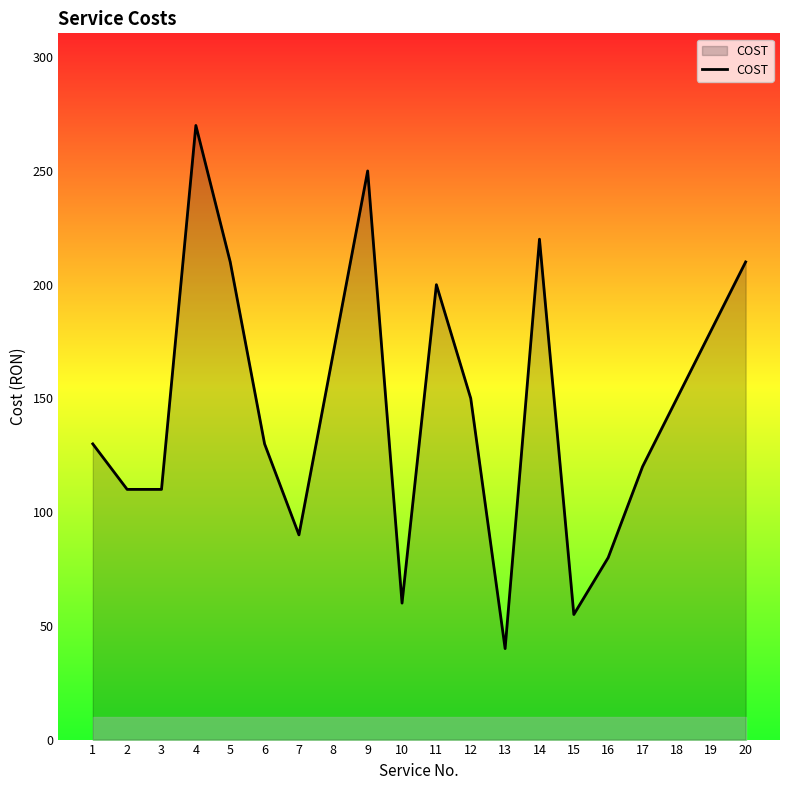

What is the difference between the values at 5 and 18?

60